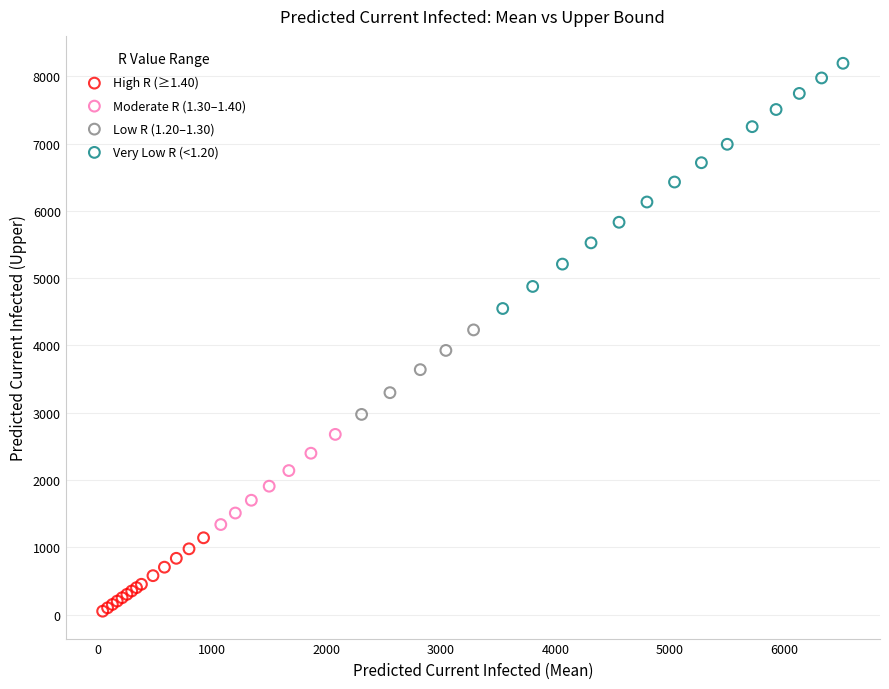

What are all the series names shown in the legend?

High R (≥1.40), Moderate R (1.30–1.40), Low R (1.20–1.30), Very Low R (<1.20)